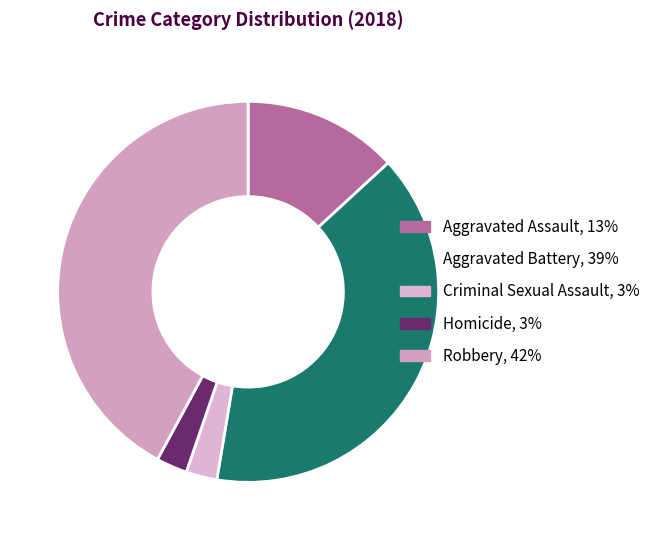

Count the number of slices in the pie.

5